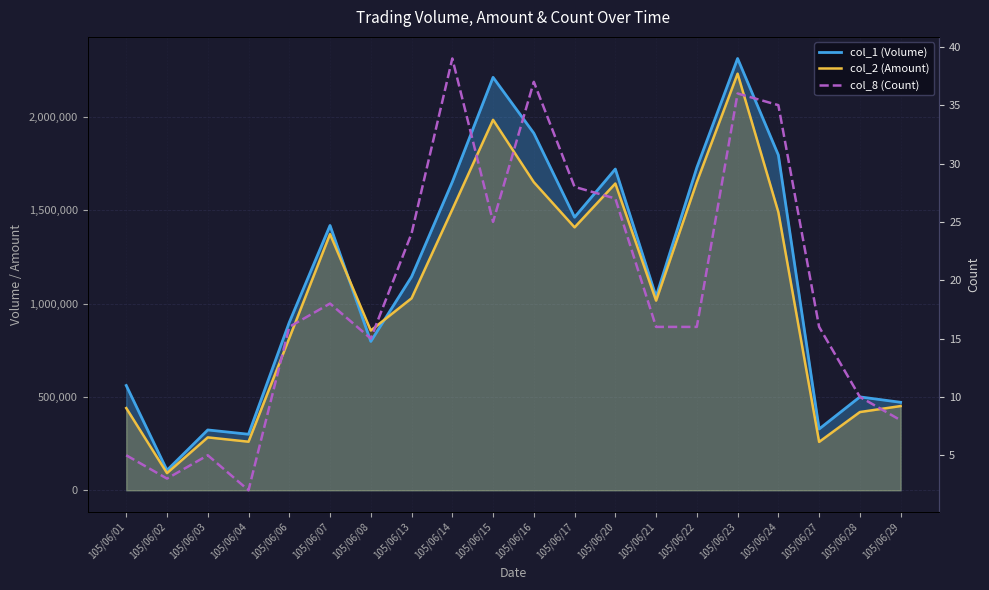

What is the smallest value displayed?

2